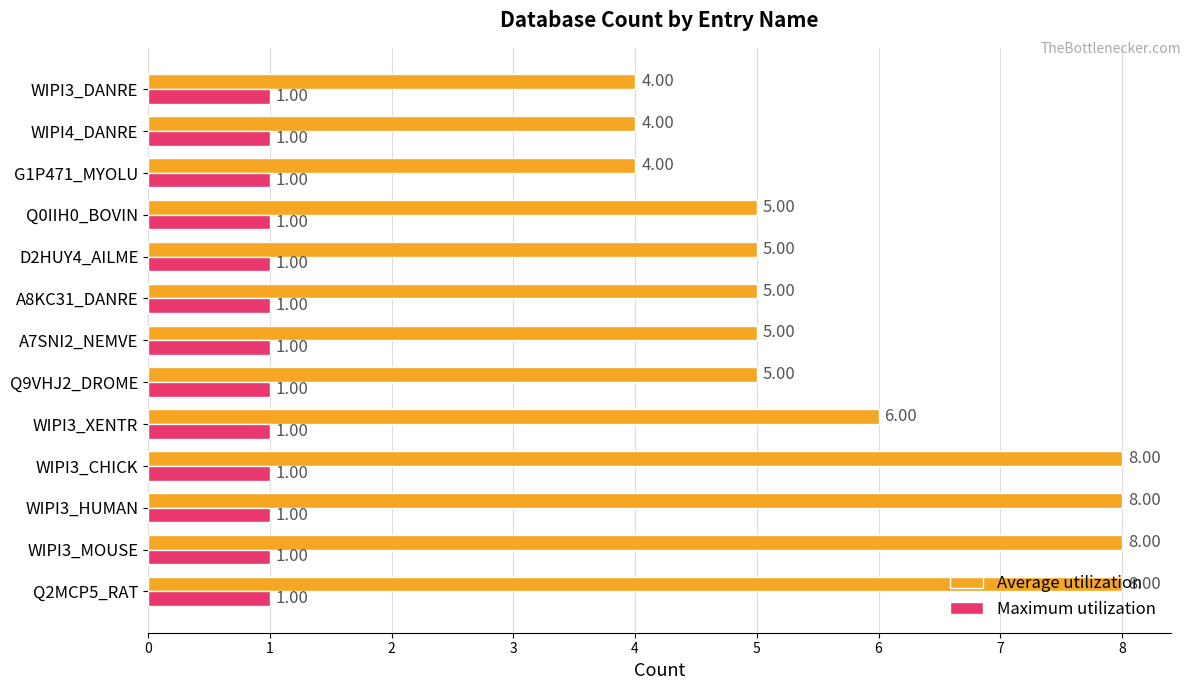

What is the average value of the Average utilization series?

6